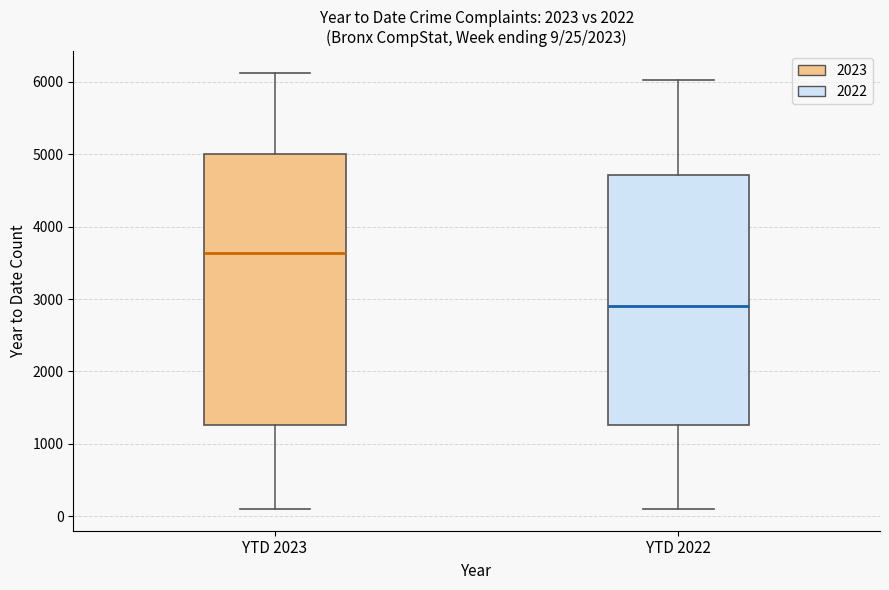

Which box has the lowest median line?

YTD 2022